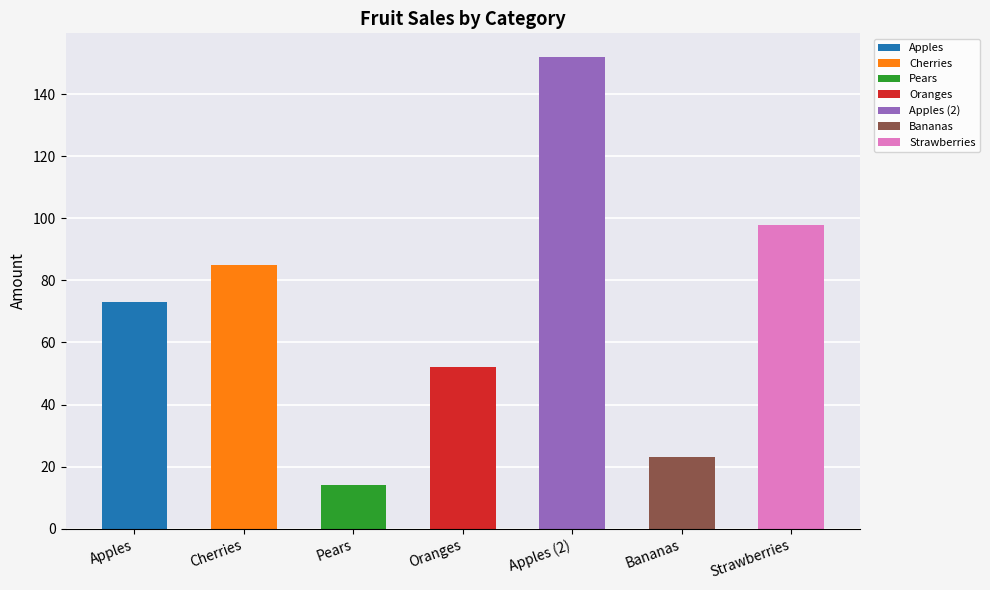

The chart shows a value of 52 at Oranges. True or false?

True